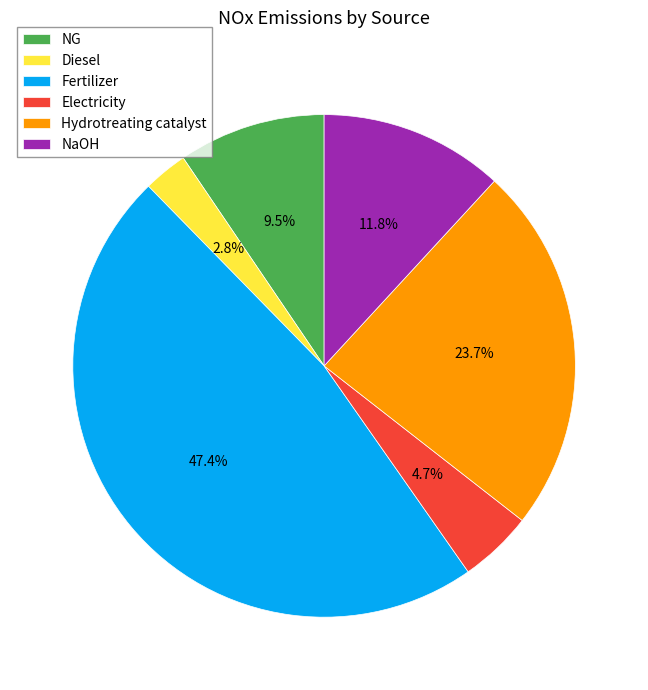

Does Electricity represent more than half of the total?

No